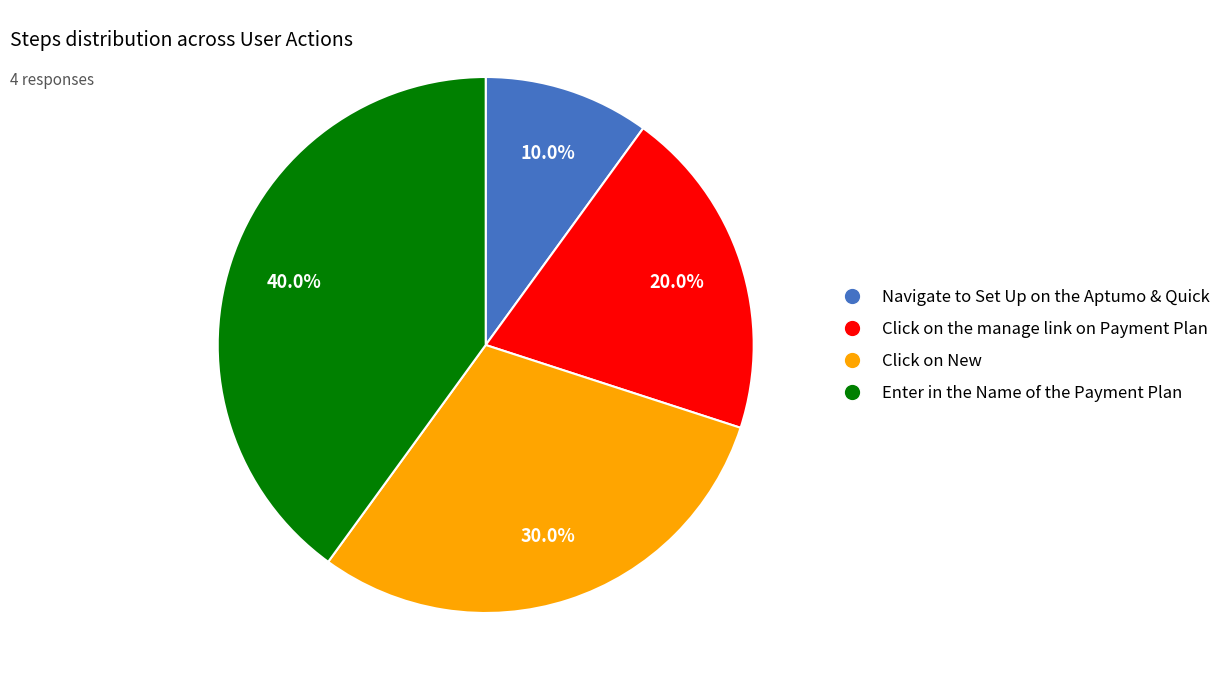

What is the total percentage of Enter in the Name of the Payment Plan and Click on the manage link on Payment Plan?

60.0%